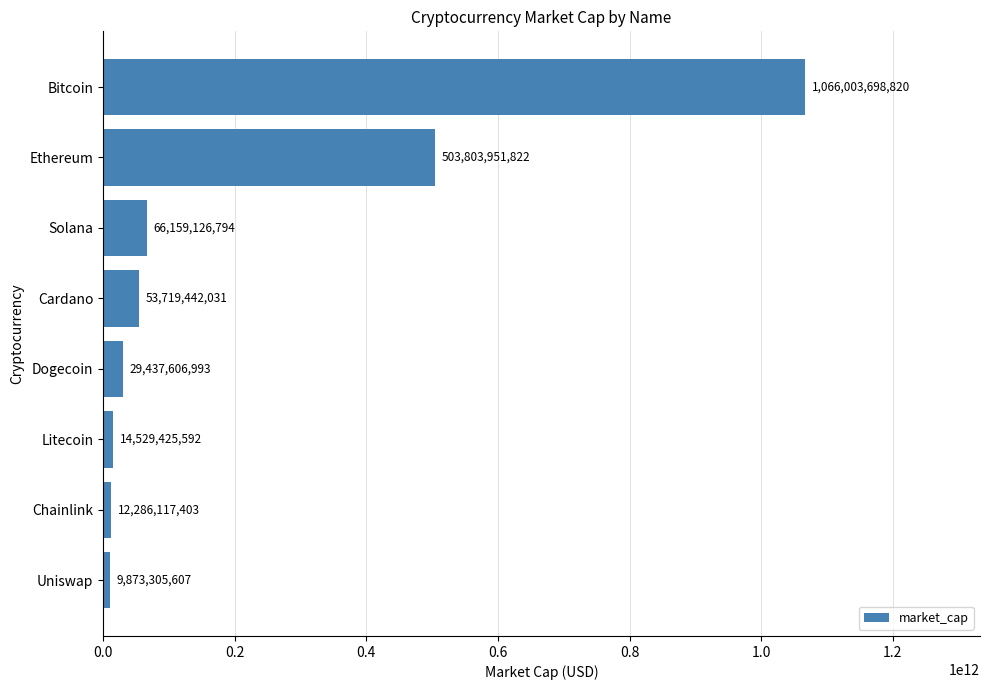

Does the chart contain stacked bars?

No